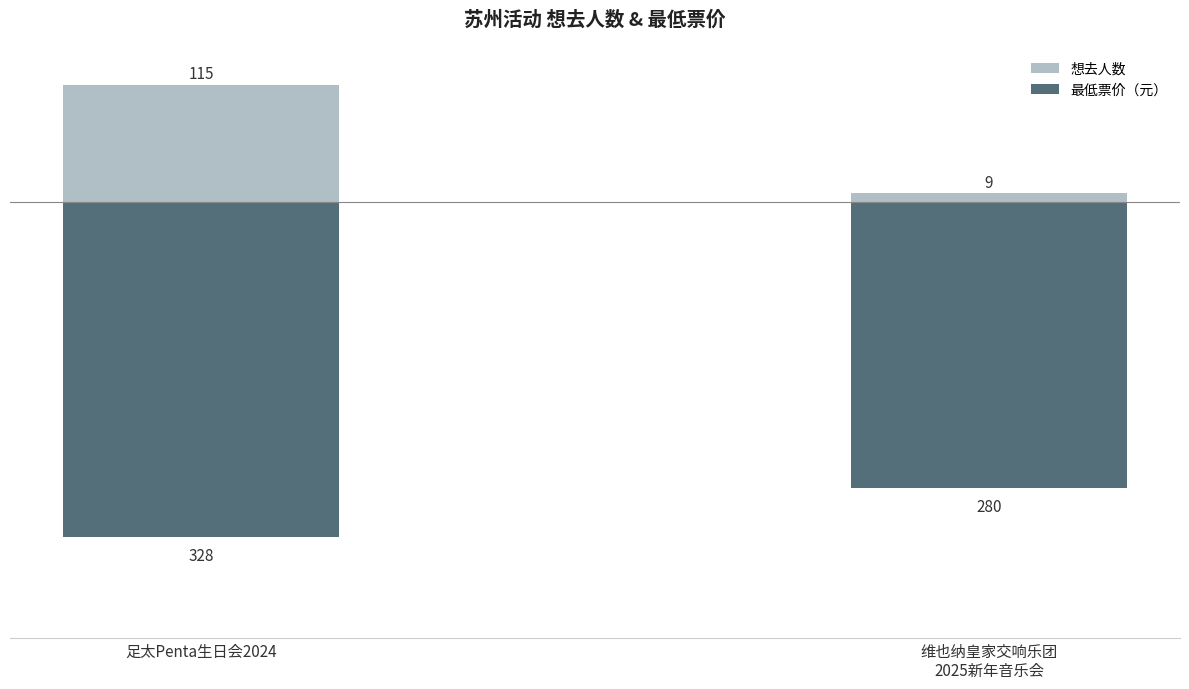

Reading left to right, transcribe all the data shown in this chart.

想去人数: 足太Penta生日会2024=115	维也纳皇家交响乐团
2025新年音乐会=9
最低票价（元）: 足太Penta生日会2024=-328	维也纳皇家交响乐团
2025新年音乐会=-280